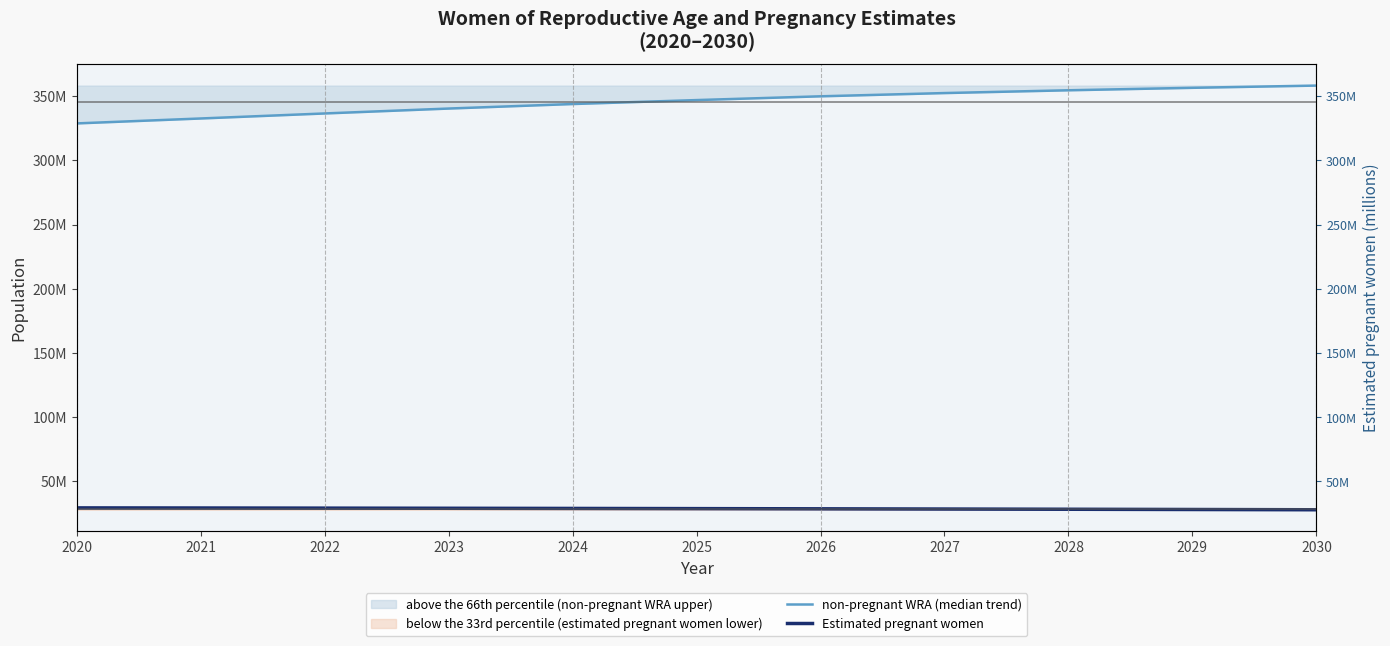

At which label does non-pregnant WRA (median trend) reach its minimum?

2020